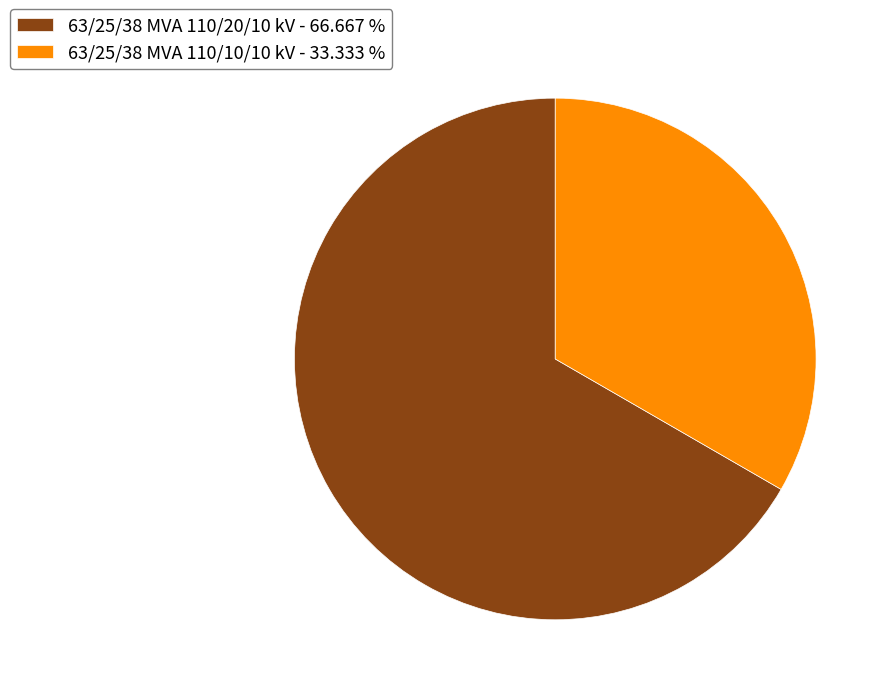

What is the majority slice?

63/25/38 MVA 110/20/10 kV